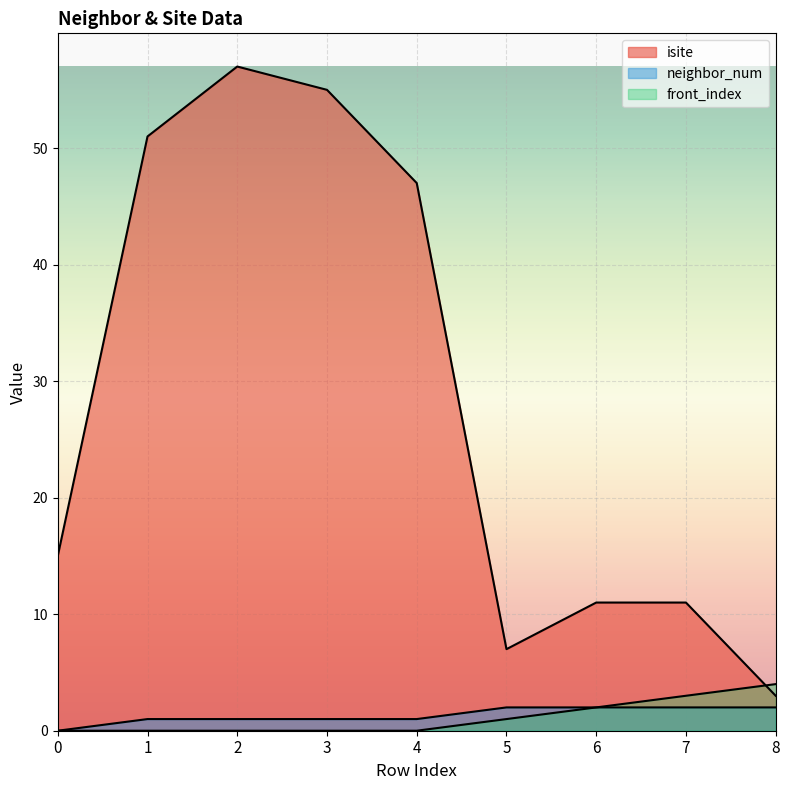

What is the value of the isite point at the 7th from the left?

11